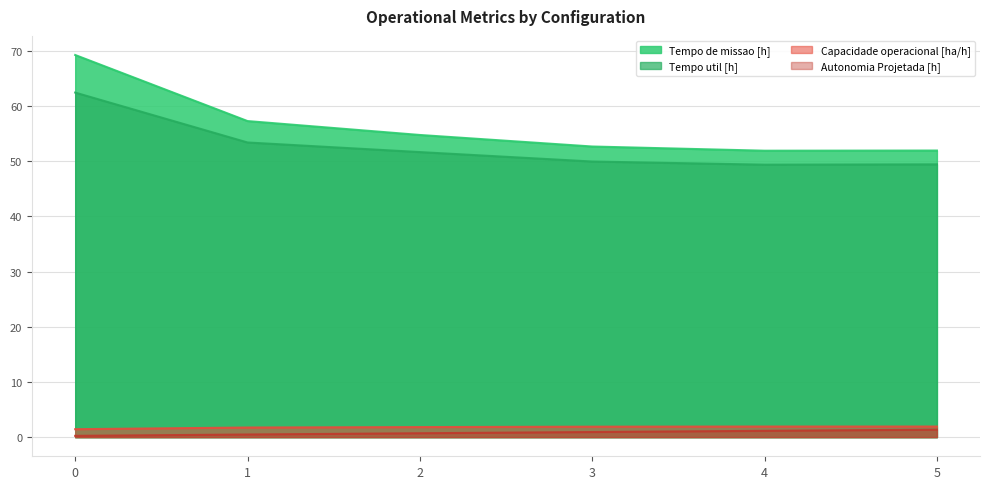

The value of Autonomia Projetada [h] at 3 is 0.4. True or false?

False